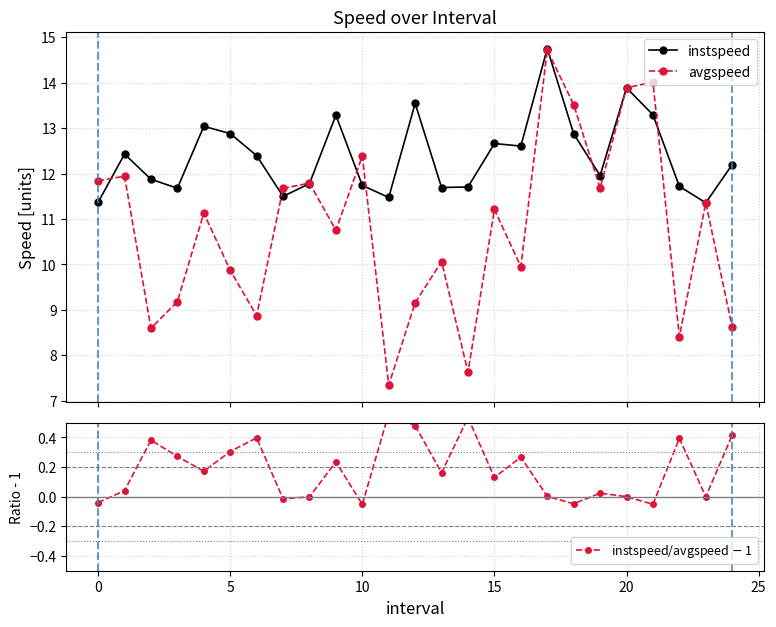

At how many categories does at least one series exceed 5?

25